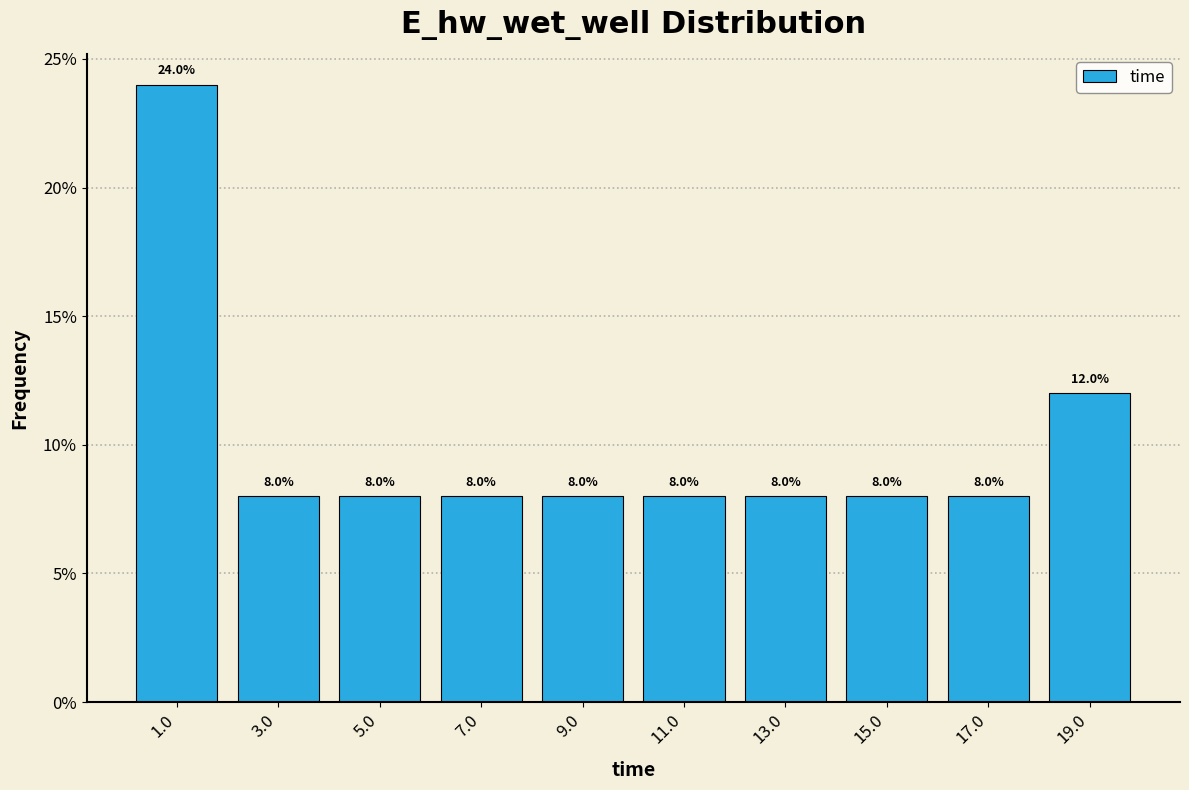

How tall is the bar that spans 2 to 4 on the x-axis? The bar edges are not printed on the chart, so give them approximately, as read against the axis.

8.0